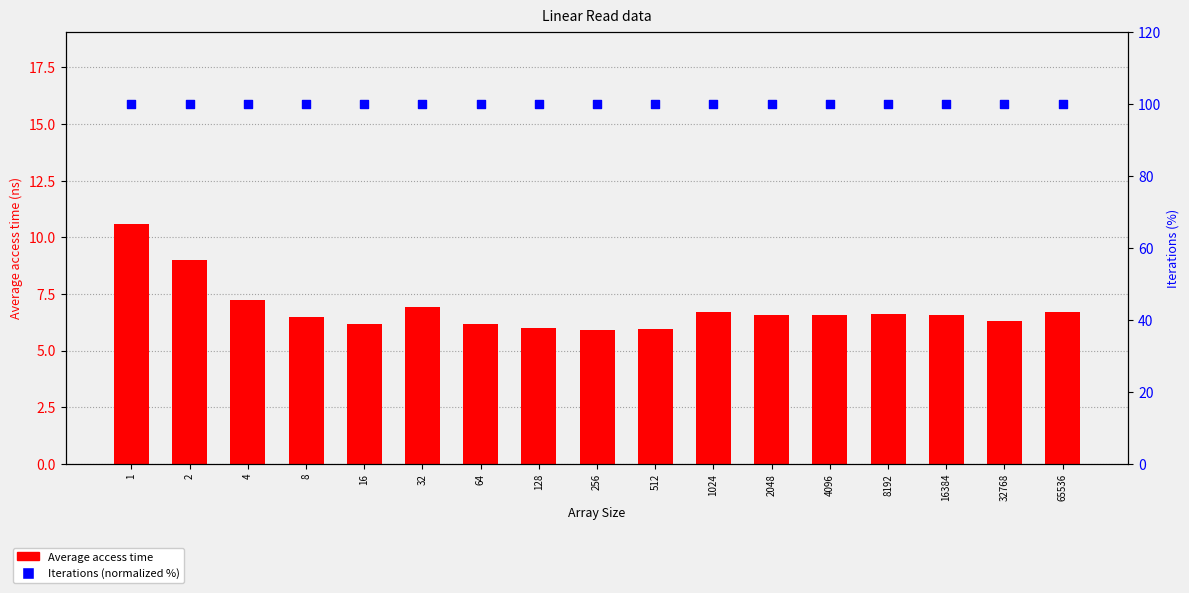

At which category is the sum across all series the highest?

1